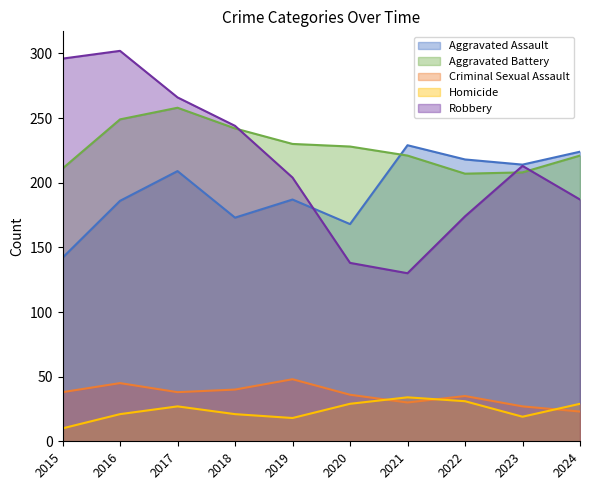

What is the approximate value of Criminal Sexual Assault at 2021?

30